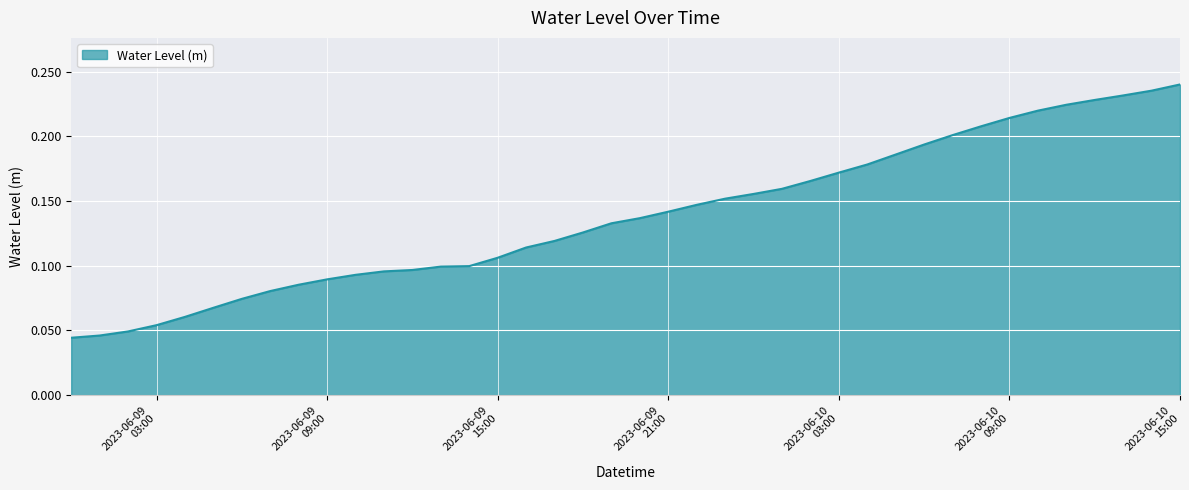

Which category has the highest value across all series?

2023-06-10
15:00